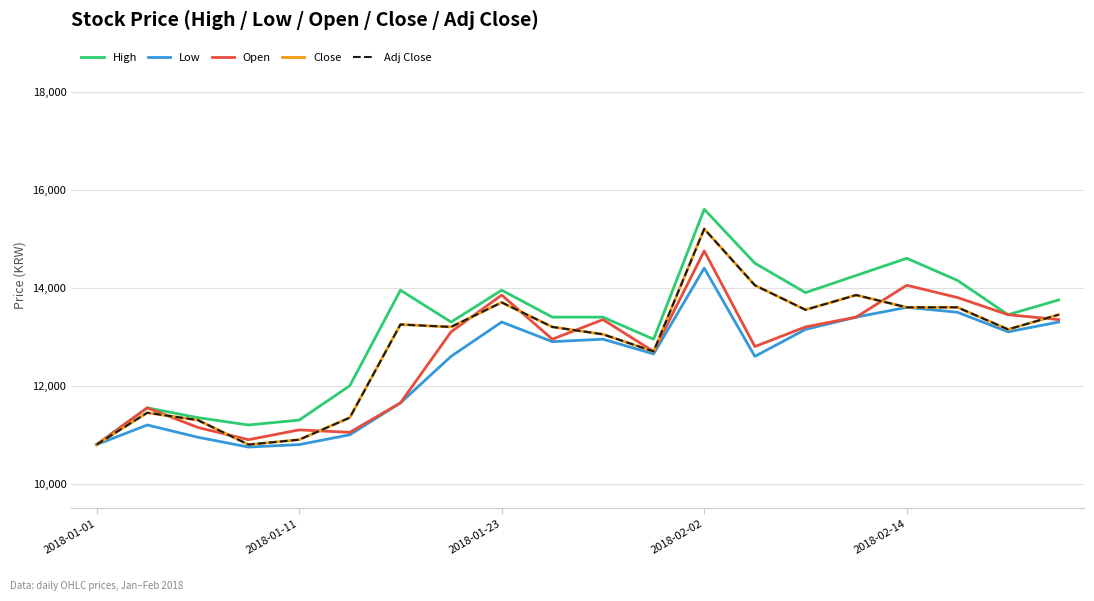

Does the chart display data point markers on the line(s)?

No